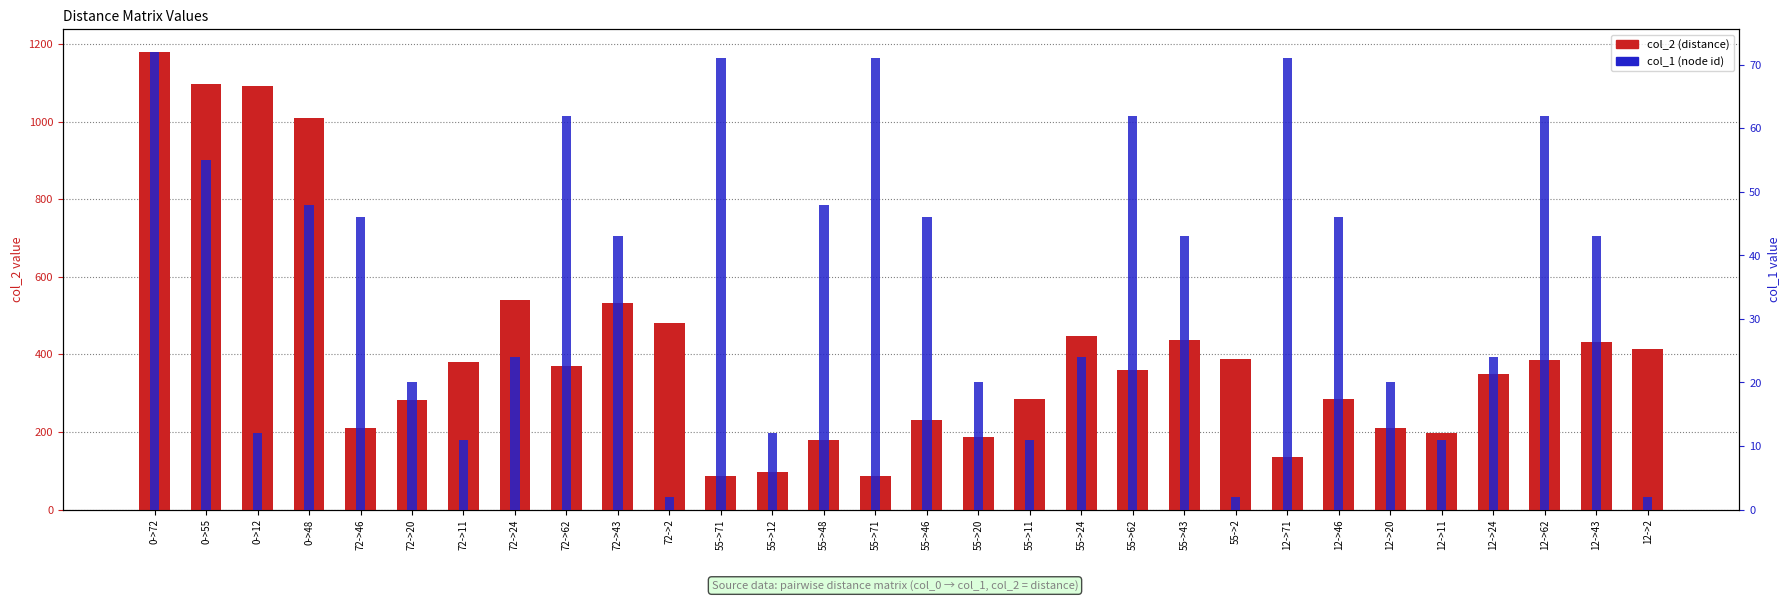

Which has a higher value, 12->2 or 72->43?

72->43